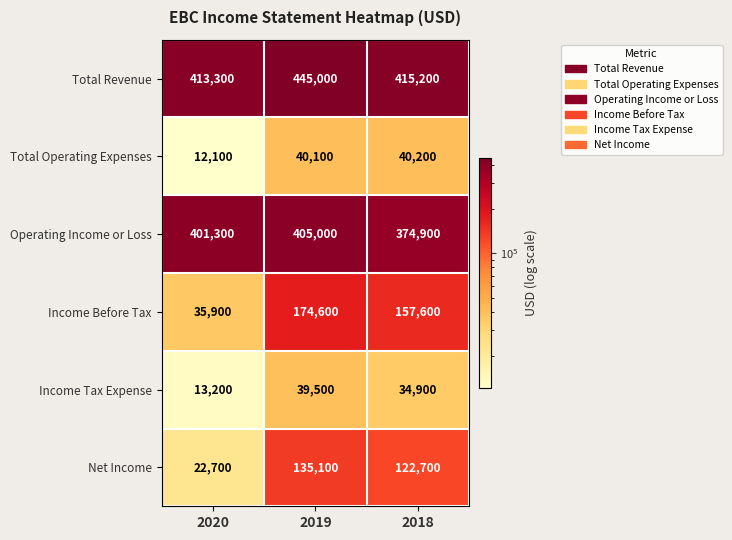

True or false: Net Income has a value of 176569 at 2018.

False